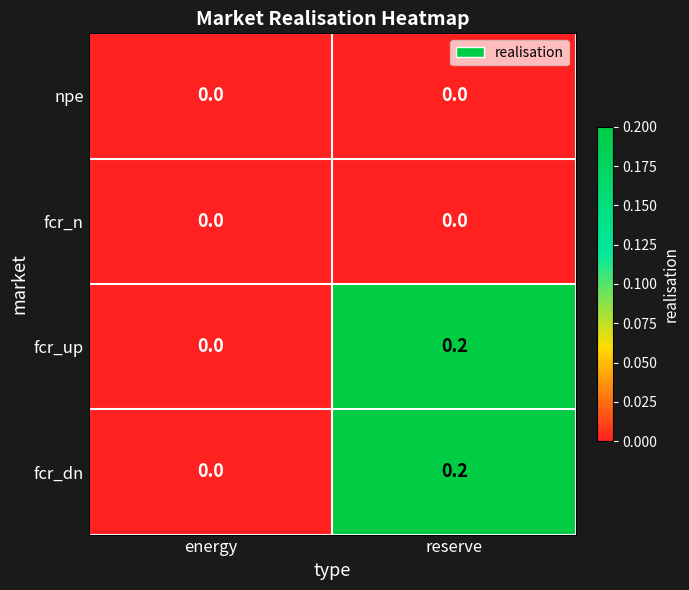

The value of fcr_dn at reserve is 0.2. True or false?

True